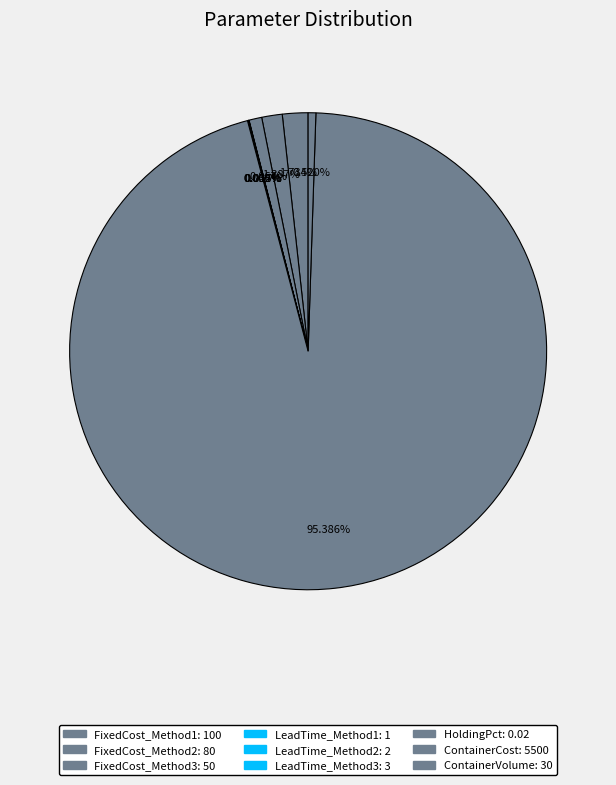

Is it true that LeadTime_Method1 is 0% of the pie?

True